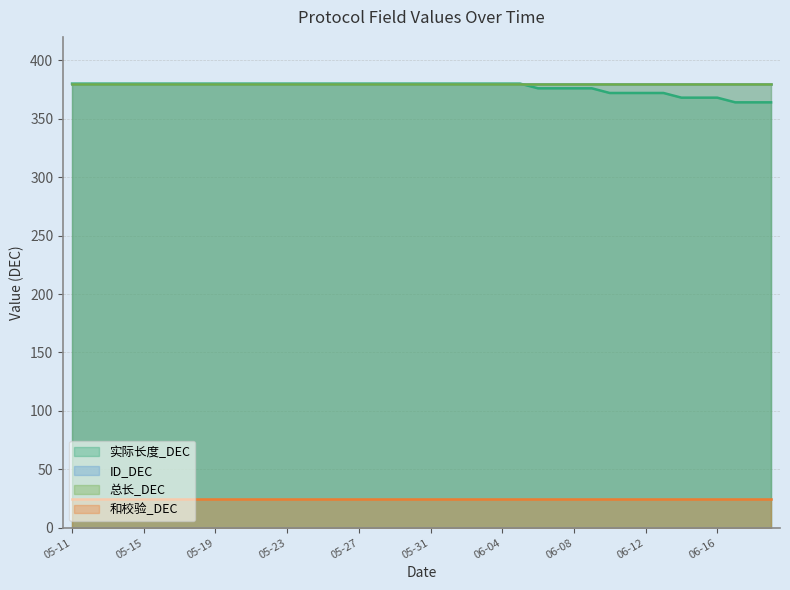

At which label is 和校验_DEC closest to 25?

05-11